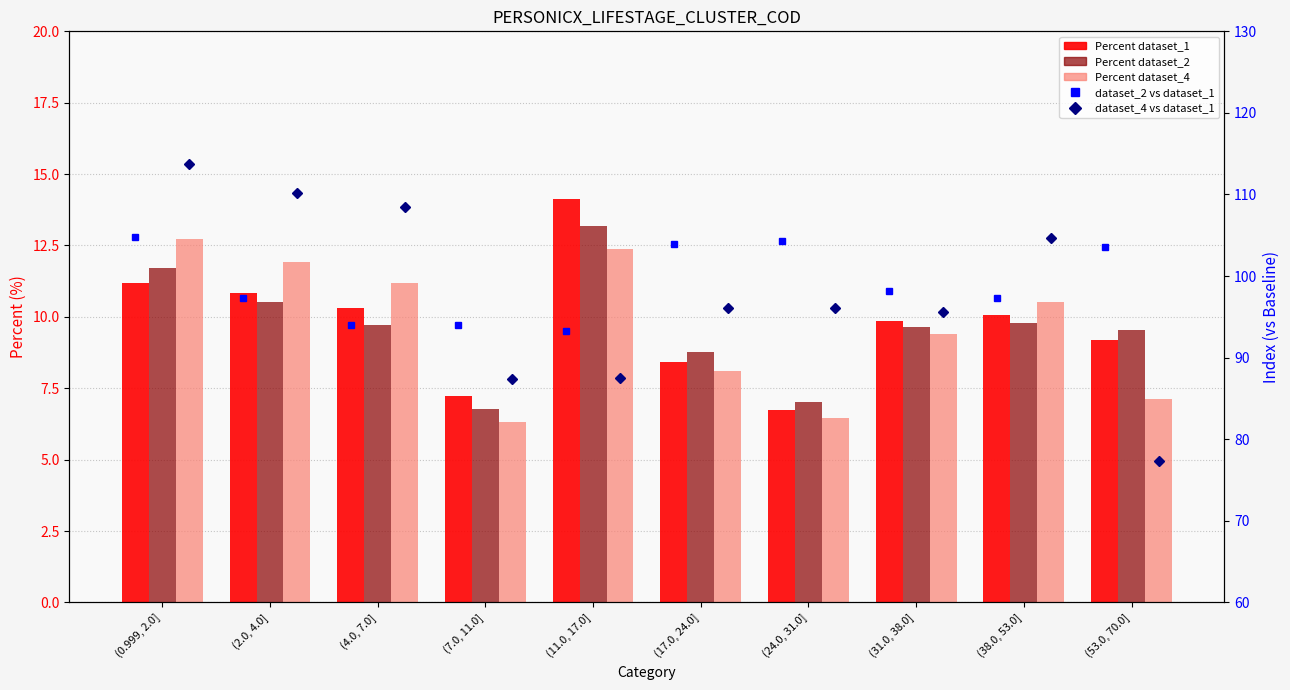

Is it true that Percent dataset_2 equals 9.8 at (38.0, 53.0]?

True